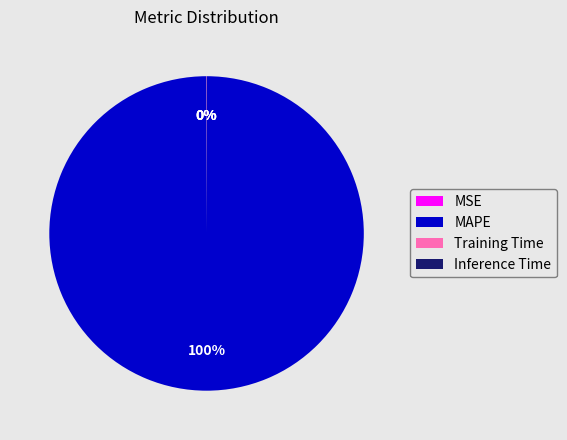

True or false: MAPE accounts for 94% of the total.

False